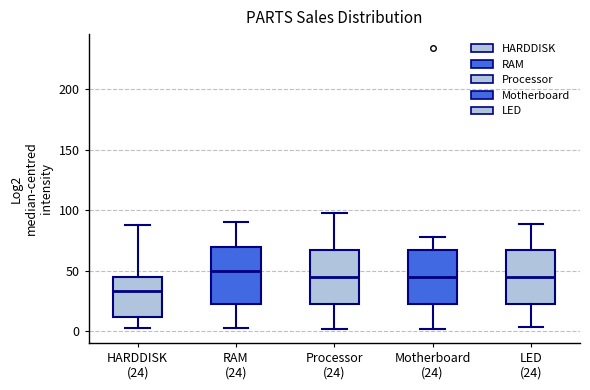

Reading left to right, read every box against the y-axis: the position of its median line, the range the box covers, and the ends of its whiskers. The values are not printed on the chart, so give them approximately, as read against the axis.

HARDDISK (24): median 35, box 10 to 45, whiskers 5 to 90
RAM (24): median 50, box 25 to 70, whiskers 5 to 90
Processor (24): median 45, box 25 to 65, whiskers 0 to 100
Motherboard (24): median 45, box 25 to 65, whiskers 0 to 80
LED (24): median 45, box 25 to 65, whiskers 5 to 90